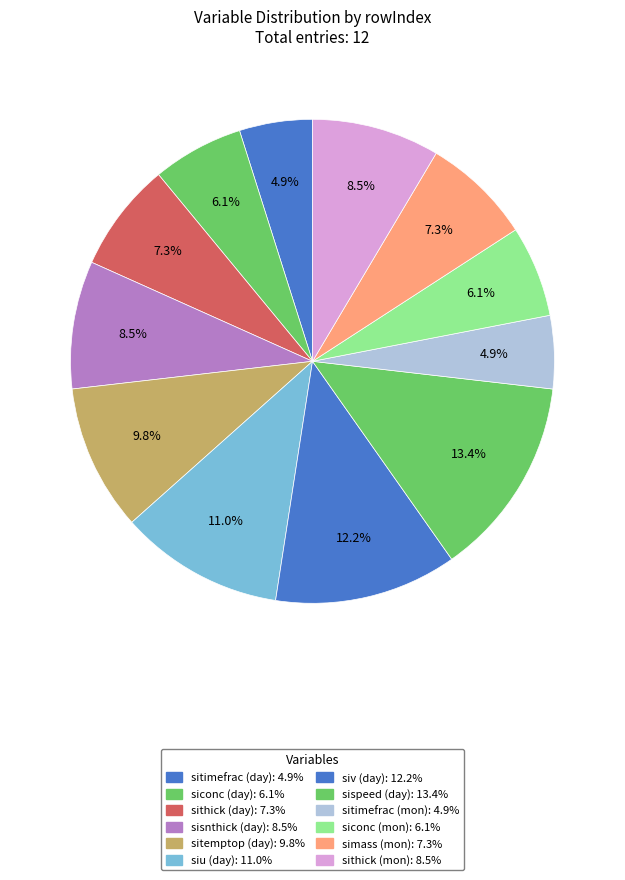

How much of the chart is everything except siconc (day)?

93.9%